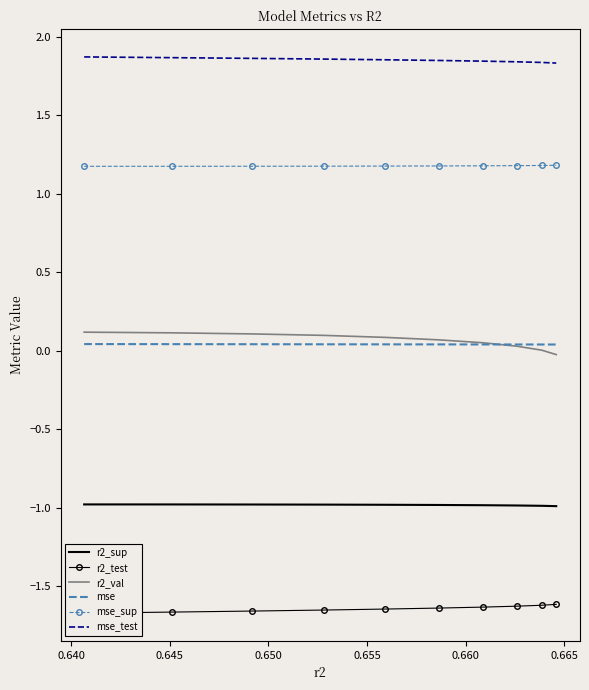

What is the highest value of the mse_test series?

1.9